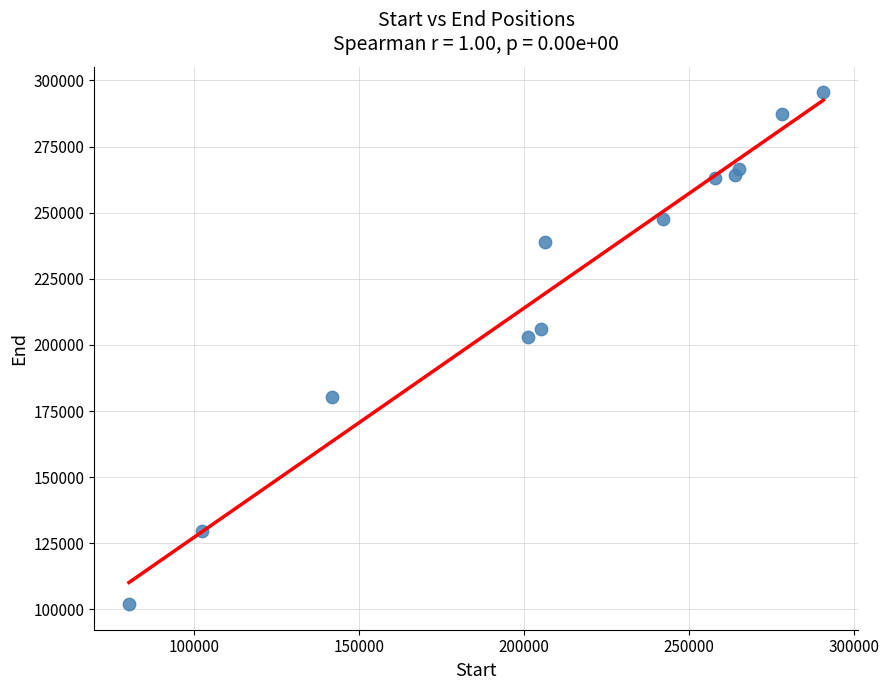

What Y value in the scatter plot is closest to 198730?

202910